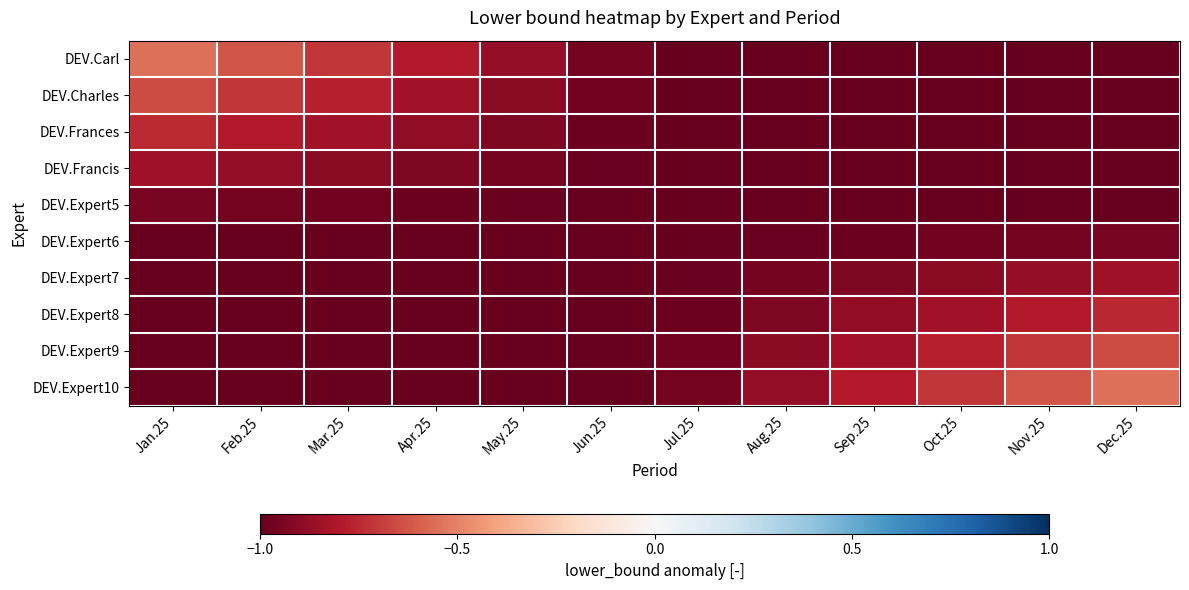

Rank the series by their maximum value, from highest to lowest.

DEV.Carl, DEV.Expert10, DEV.Charles, DEV.Expert9, DEV.Frances, DEV.Expert8, DEV.Francis, DEV.Expert7, DEV.Expert5, DEV.Expert6